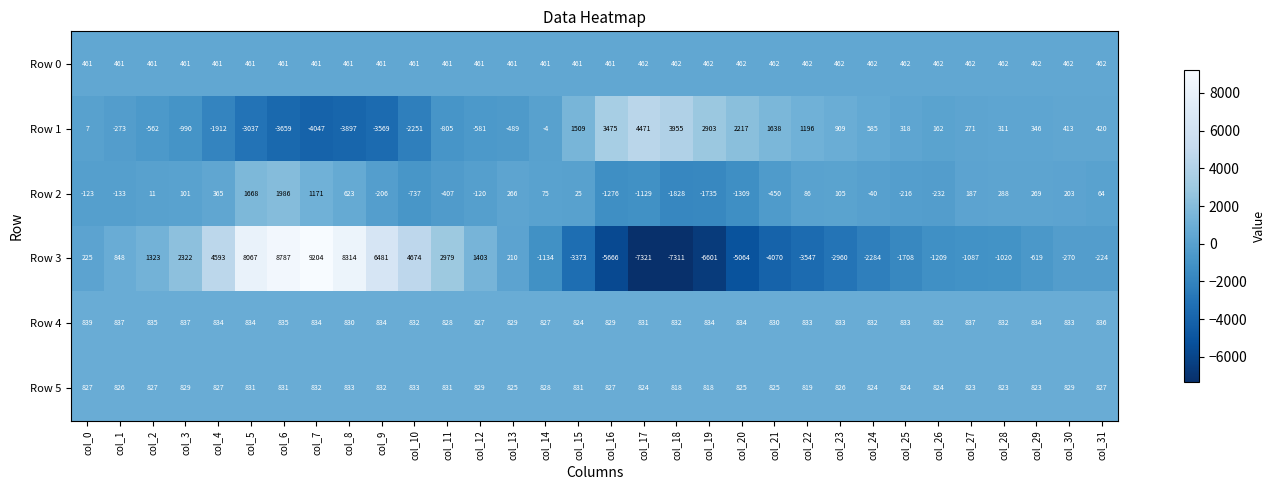

True or false: Row 5 has a value of 337 at col_7.

False